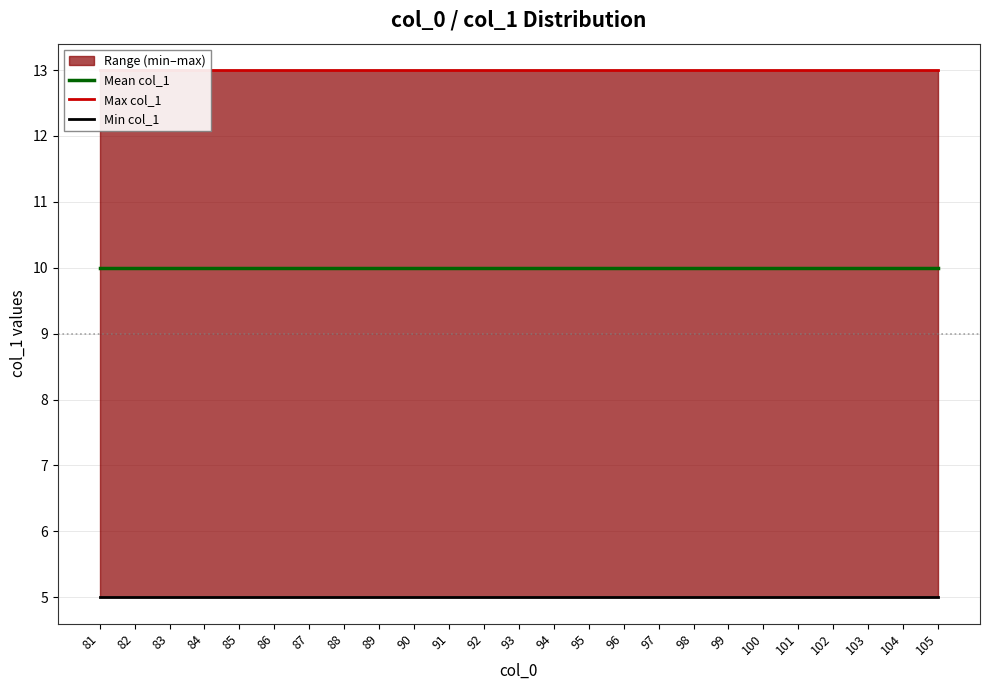

What is the sum of all Max col_1 values?

325